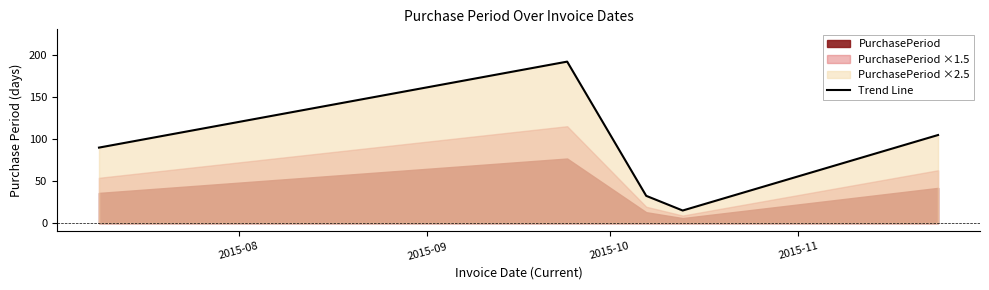

What position from the left is 2015-09?

2